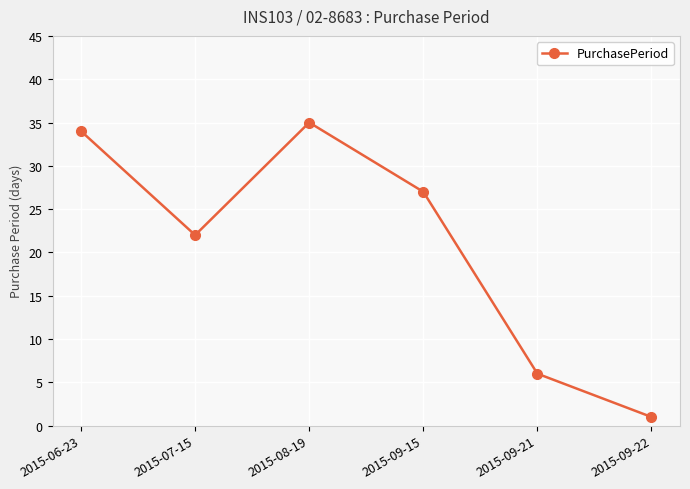

How many distinct data groups are displayed?

1